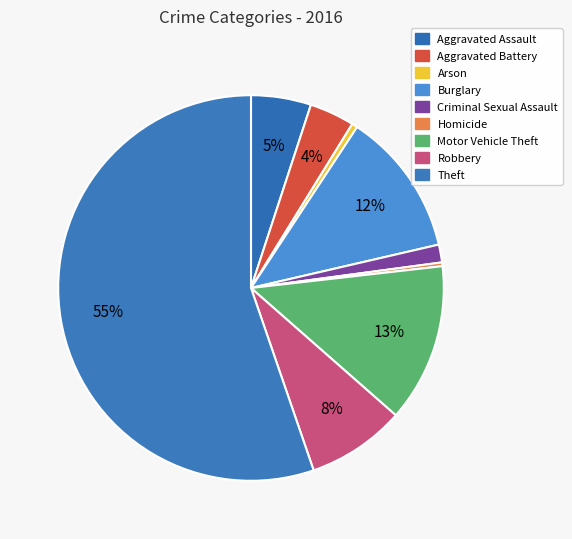

Count the number of slices in the pie.

9